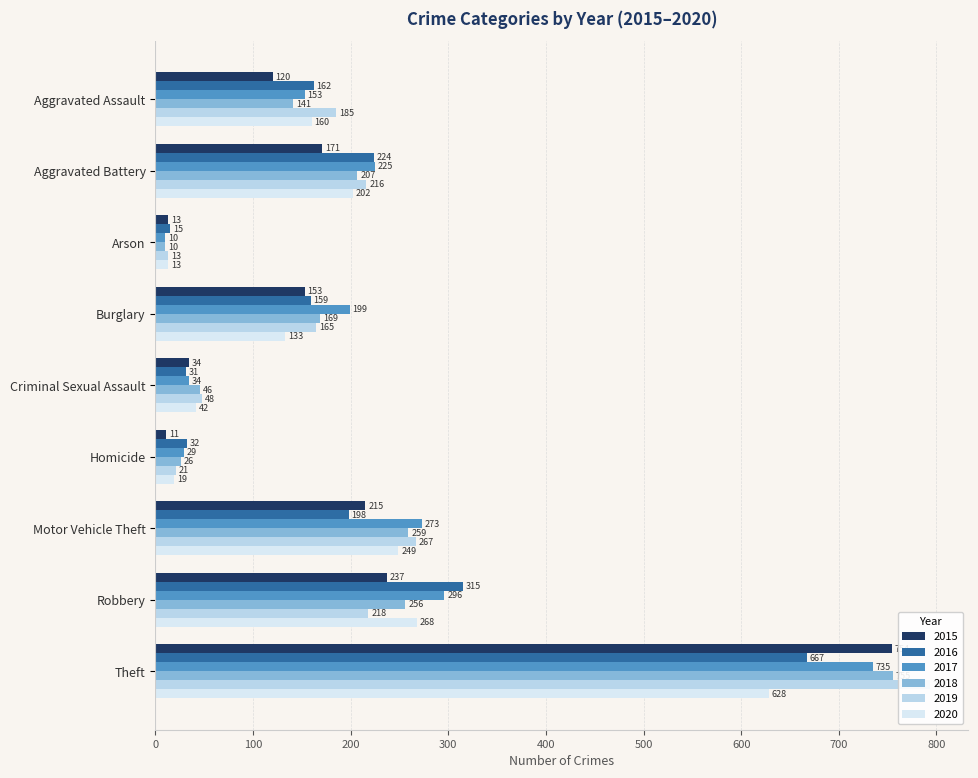

Where is 2016 nearest to the value 341?

Robbery